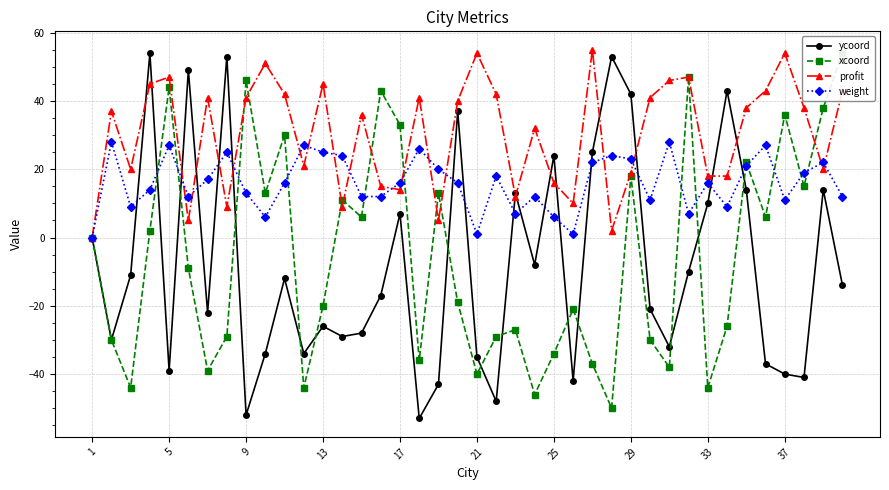

Is the value of weight at 18 greater than the value of xcoord at 27?

Yes